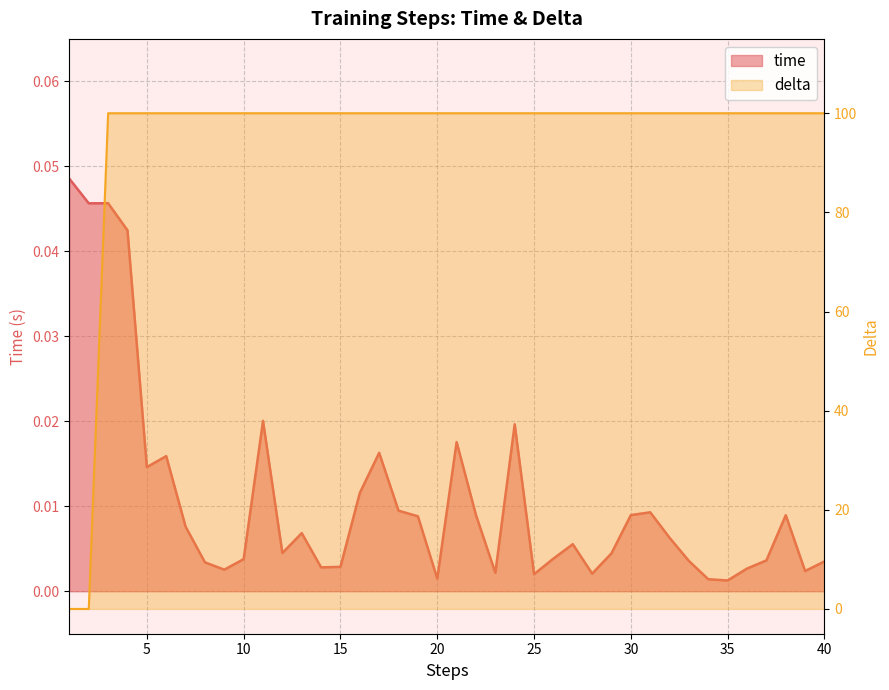

Where do time and delta first cross each other?

2 and 3